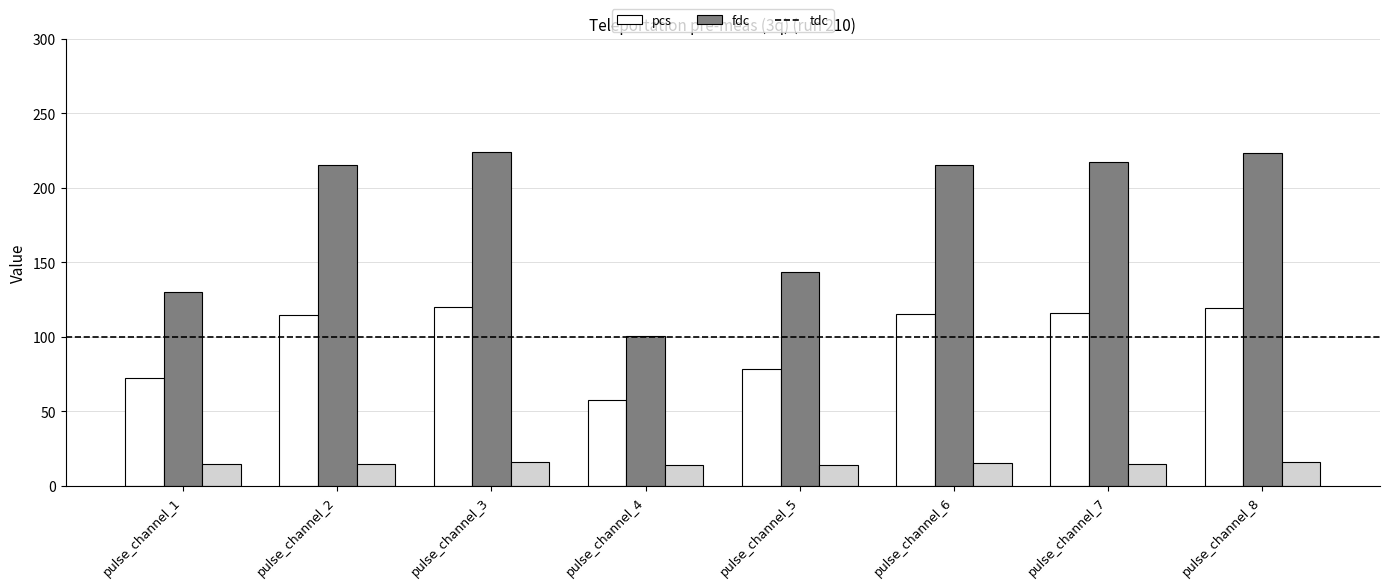

What is the minimum value for fdc?

100.8